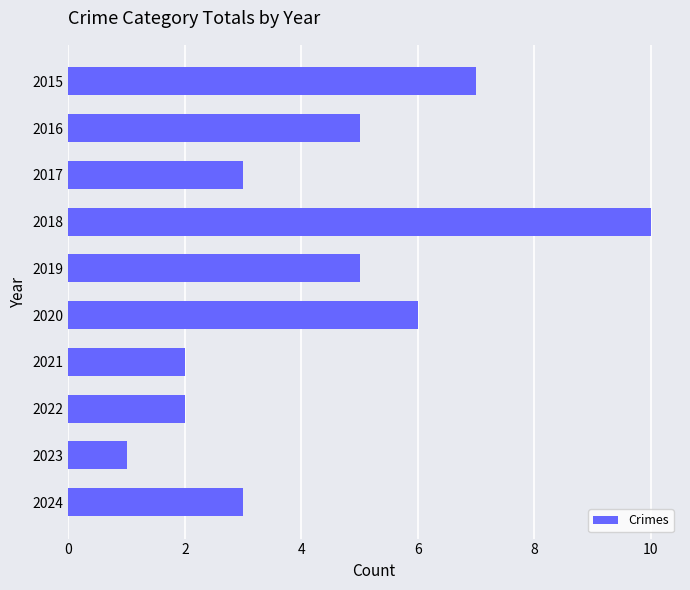

What is the greatest value displayed?

10